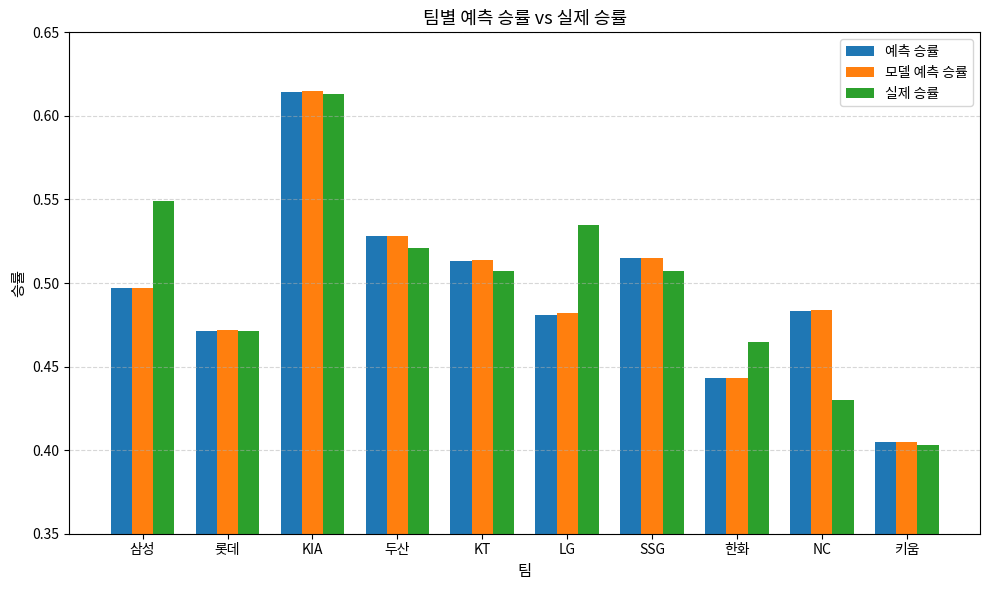

Which series has the largest range (max minus min)?

실제 승률